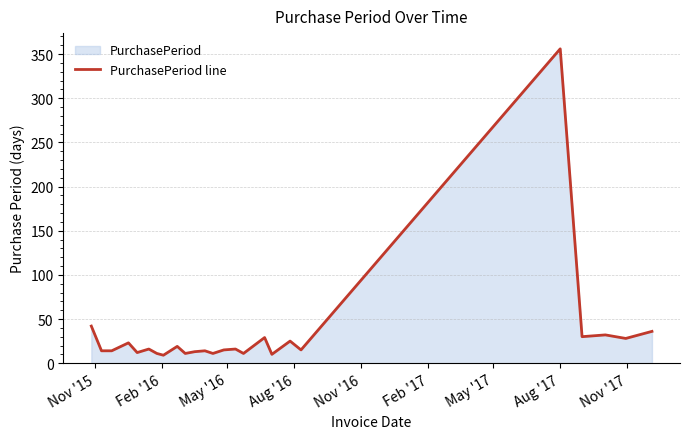

What is the greatest value displayed?

356